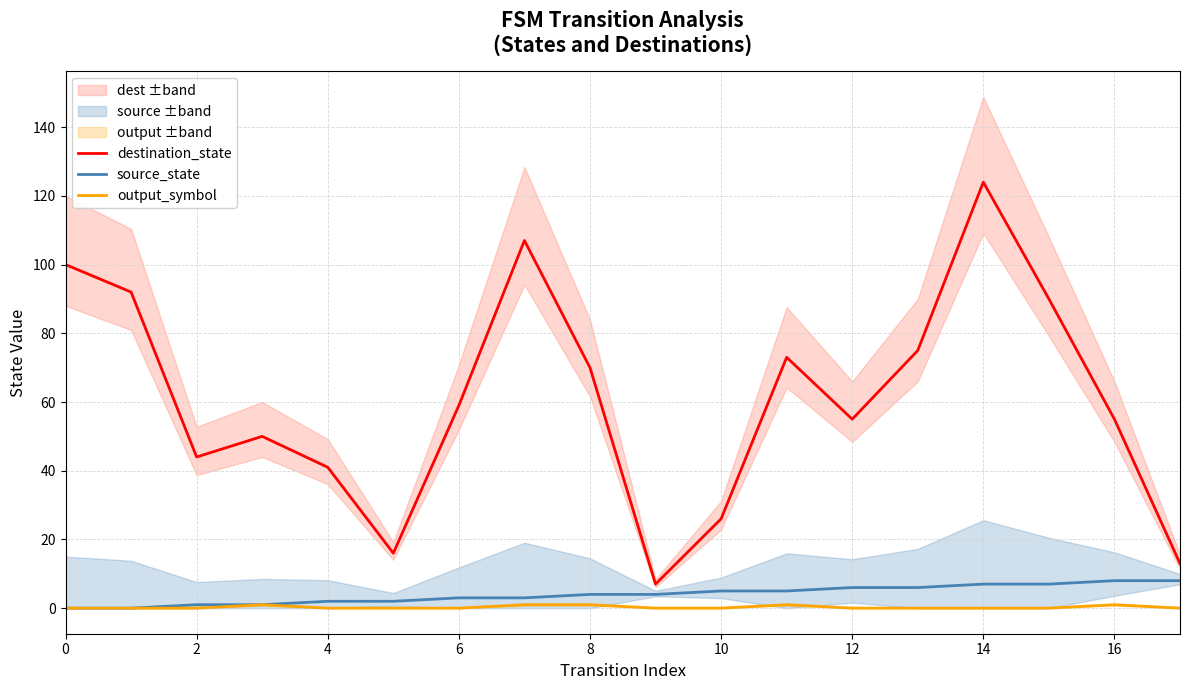

True or false: destination_state and output_symbol intersect in this chart.

False